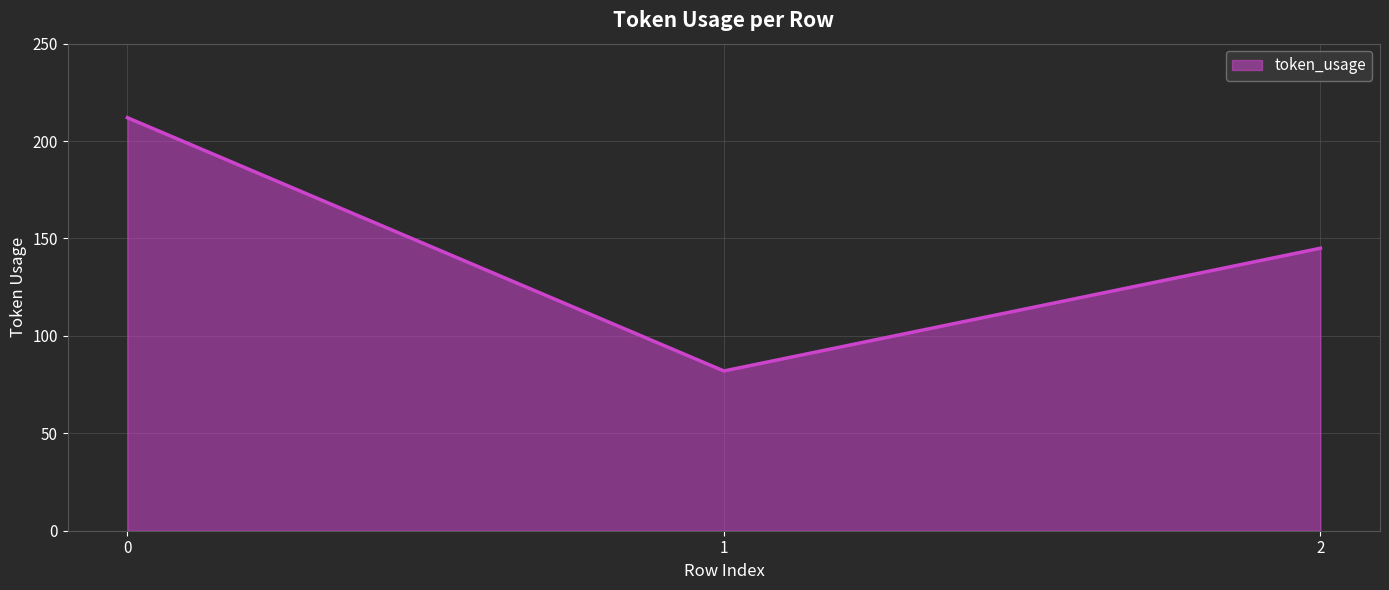

What is the minimum value shown in the chart?

82